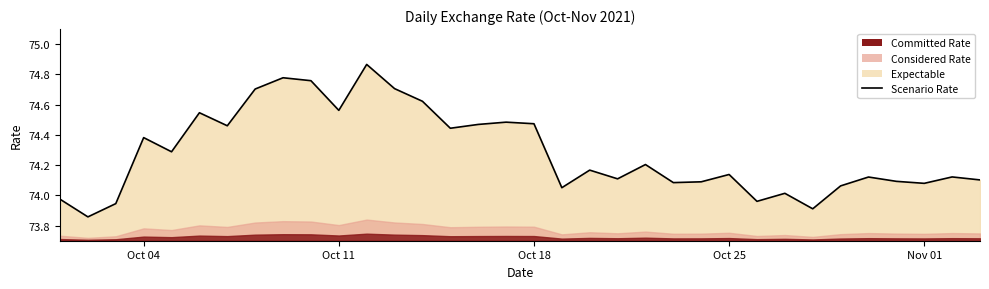

Where is the first local minimum?

2021-10-02